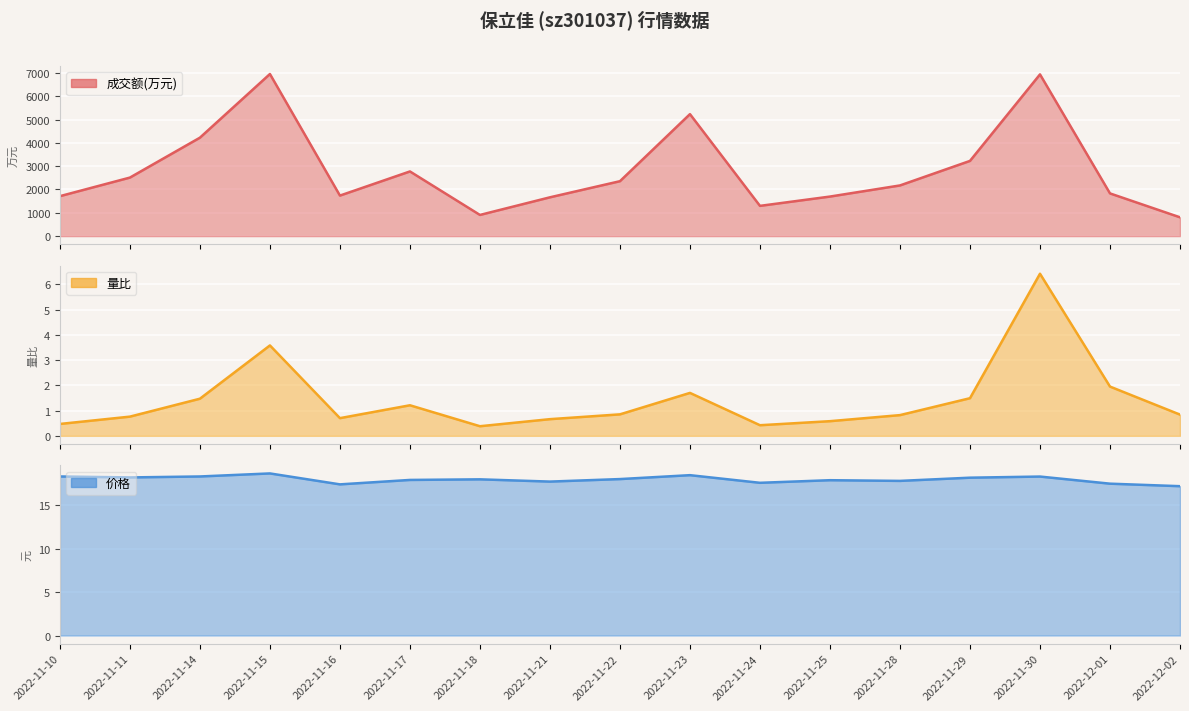

Is the value of 量比 at 2022-11-30 greater than the value of 价格 at 2022-11-21?

No